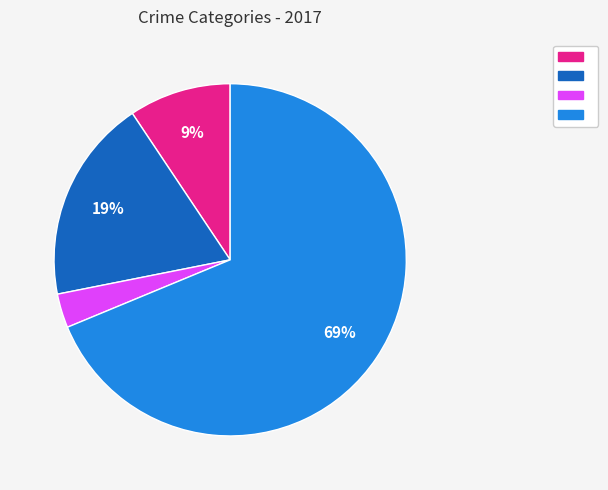

How many segments does this pie chart have?

4